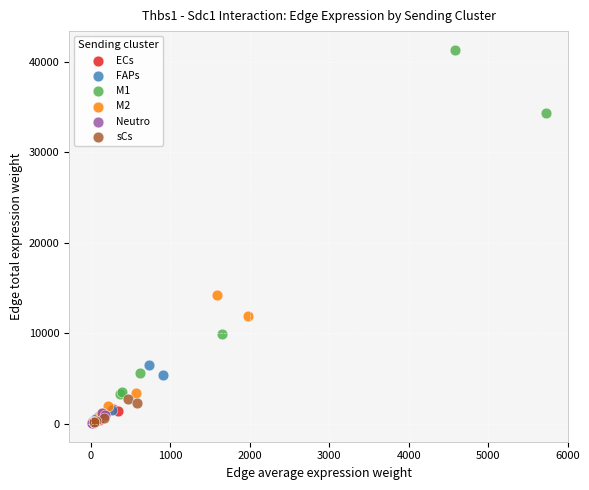

Which series reaches the maximum Y coordinate?

M1